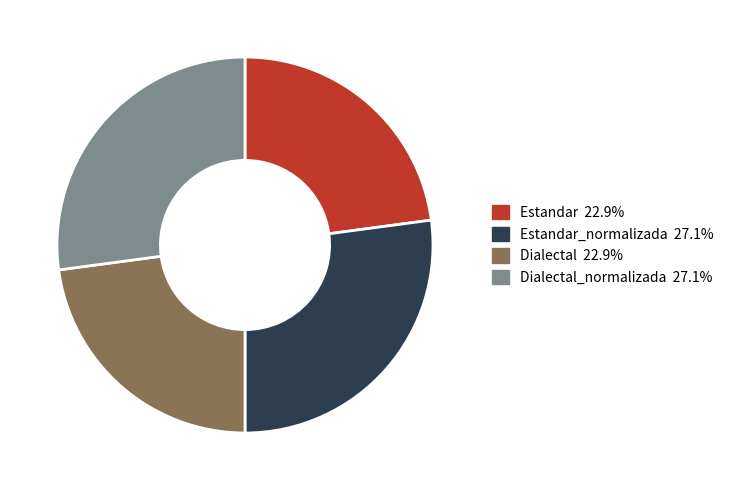

Does any single category account for the majority?

No